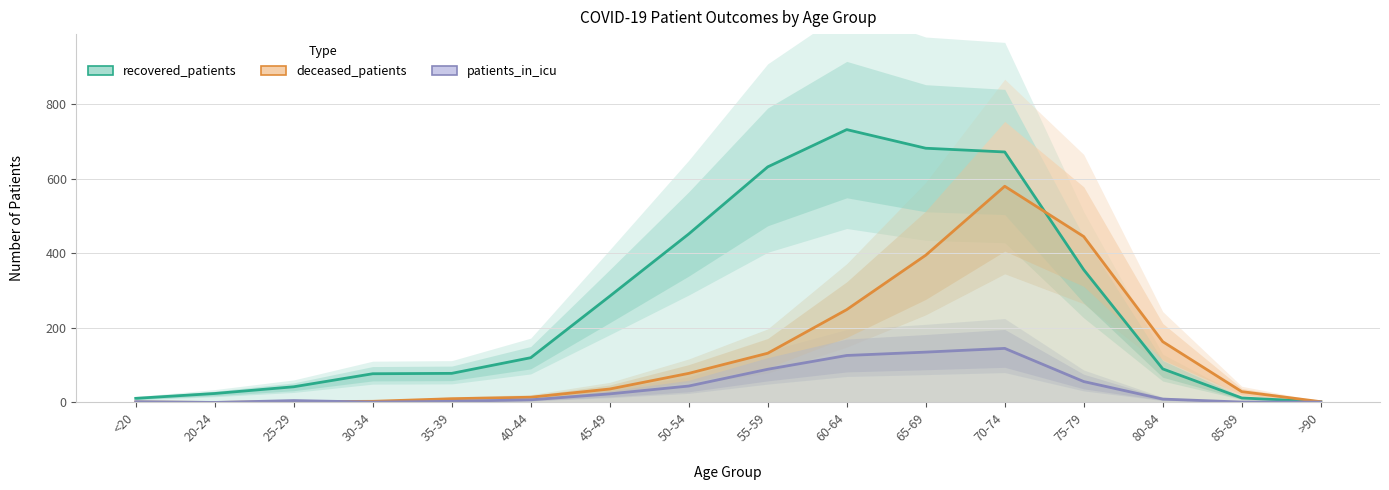

What is the label of the 9th point from the left?

55-59